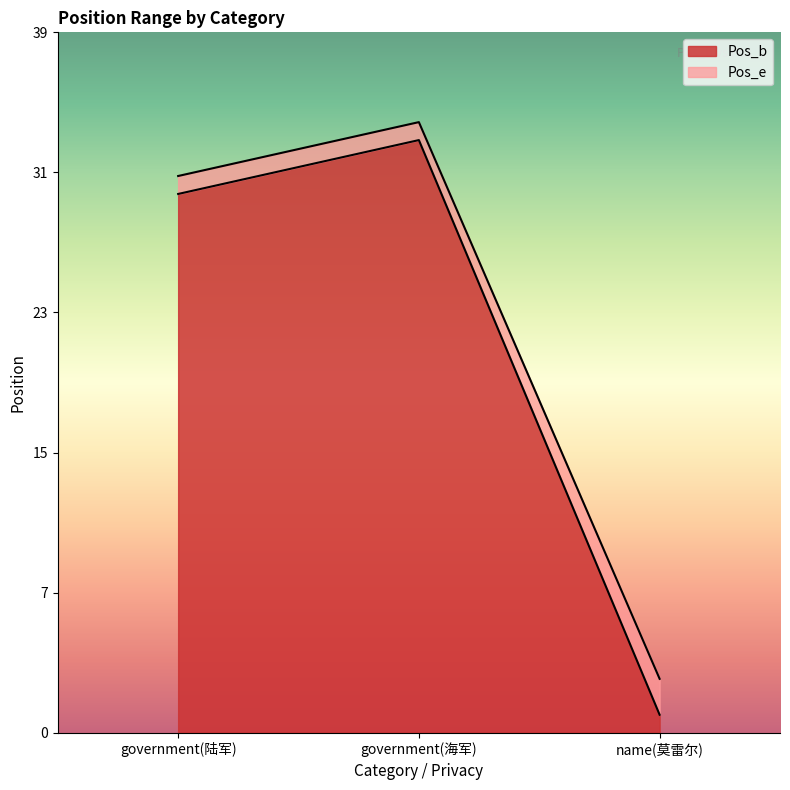

What is the spread (max minus min) of values at government(海军)?

1